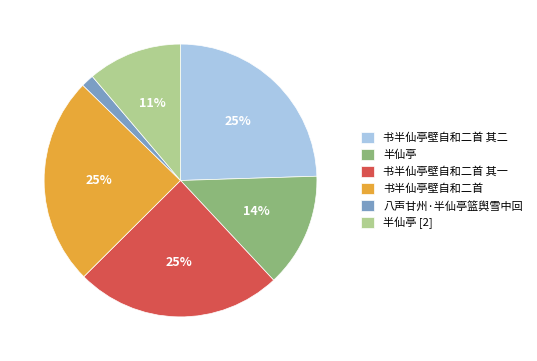

Is there a majority slice in this chart?

No